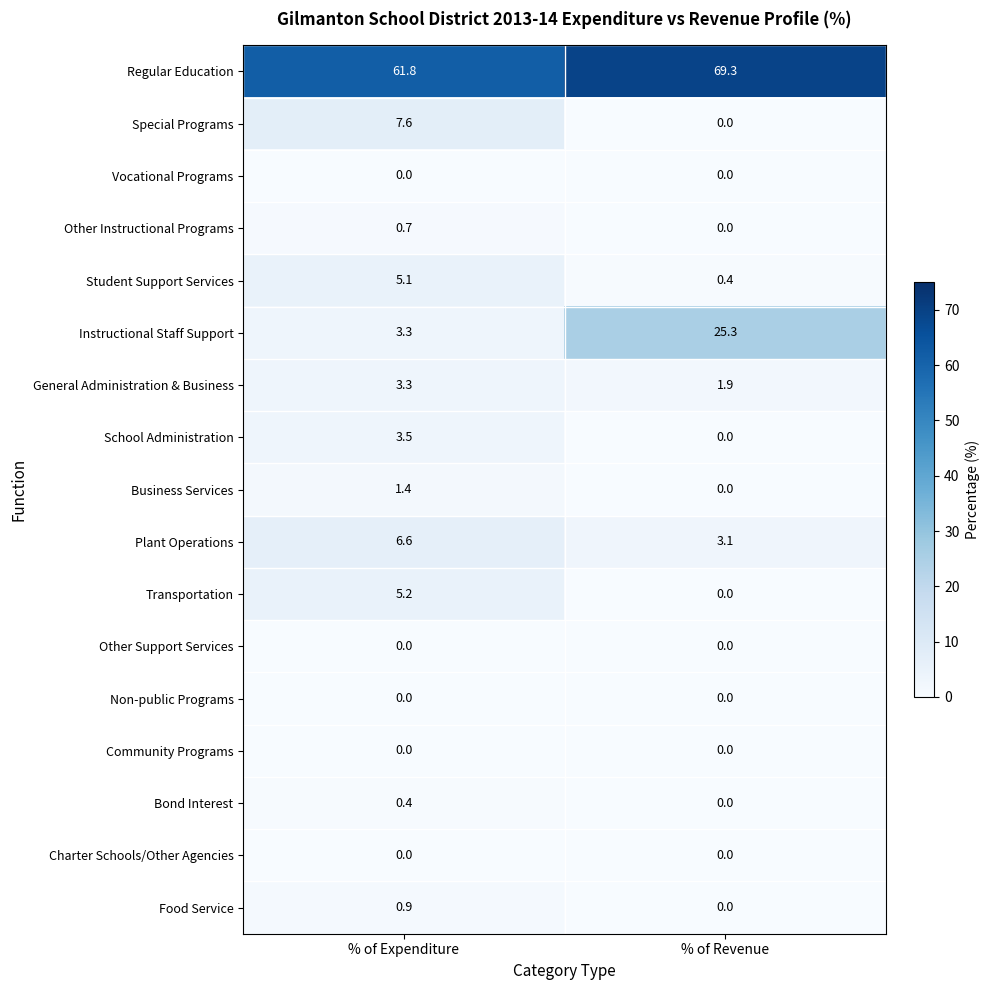

Which series has the largest total across all categories?

Regular Education